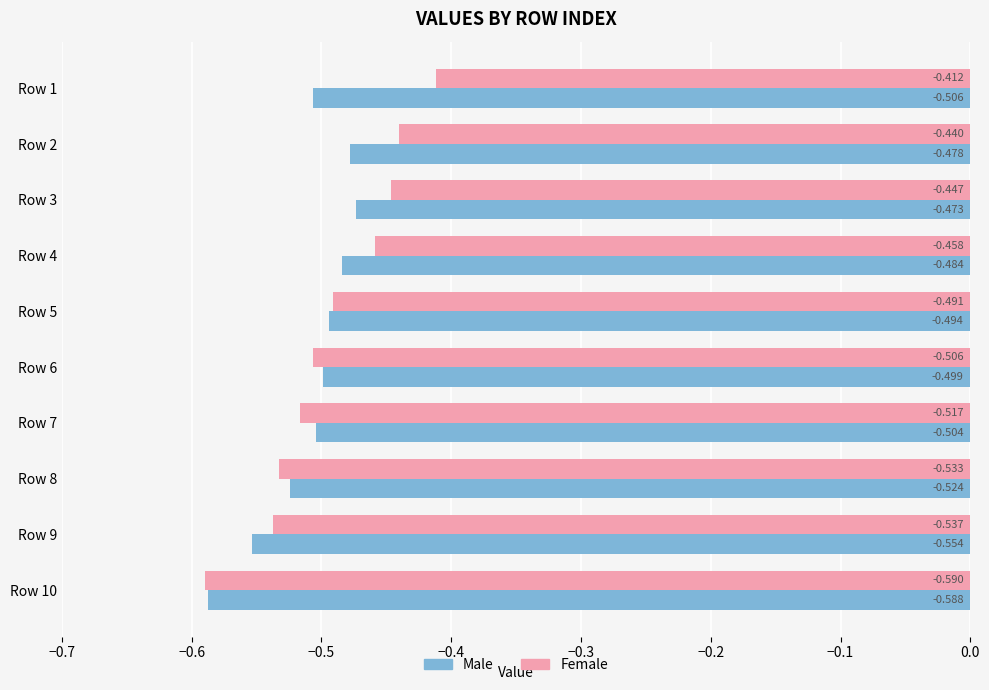

Rank the series at Row 5 from highest to lowest value.

Female, Male